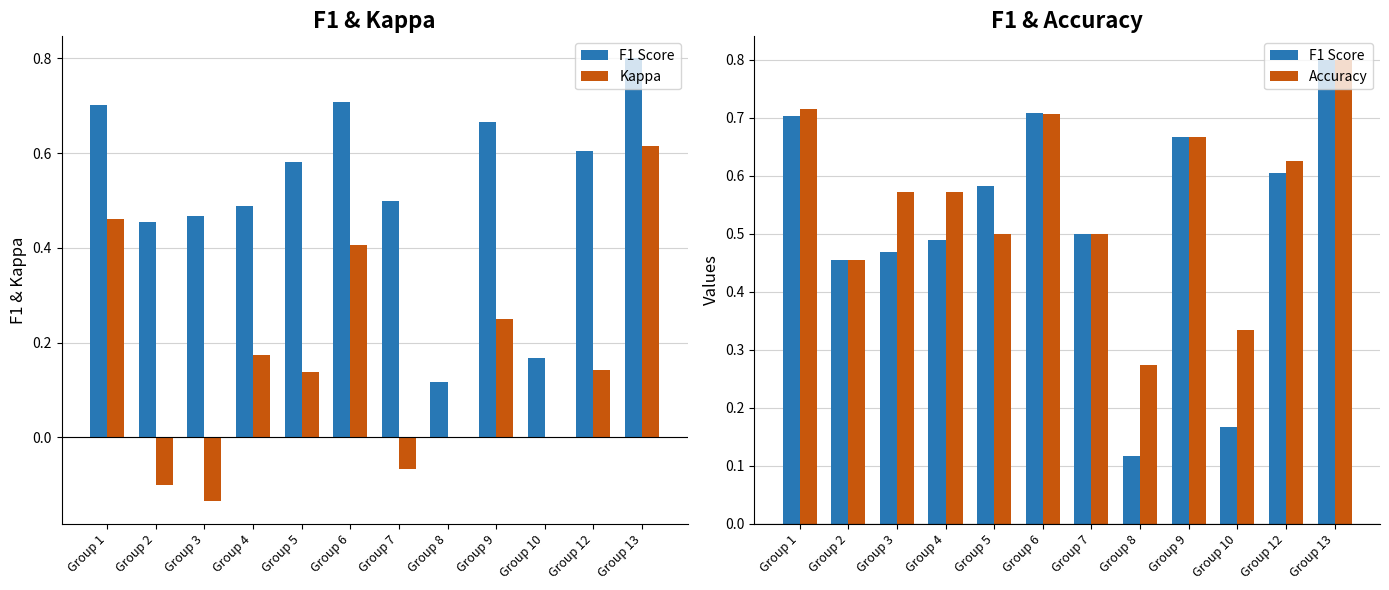

What is the value of the Accuracy bar at the 3rd from the left?

0.6